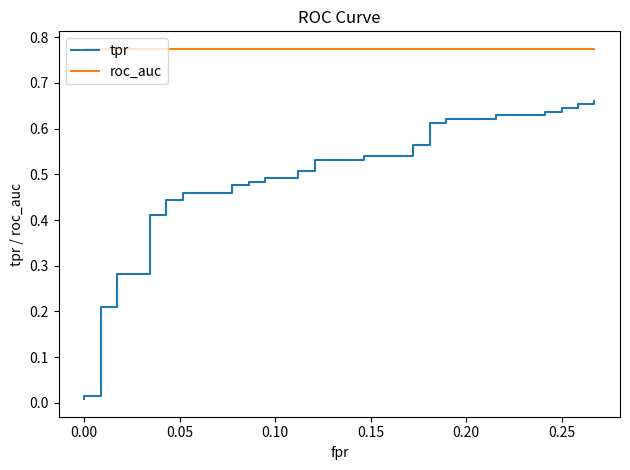

What is the value of the roc_auc point at the 12th from the left?

0.8